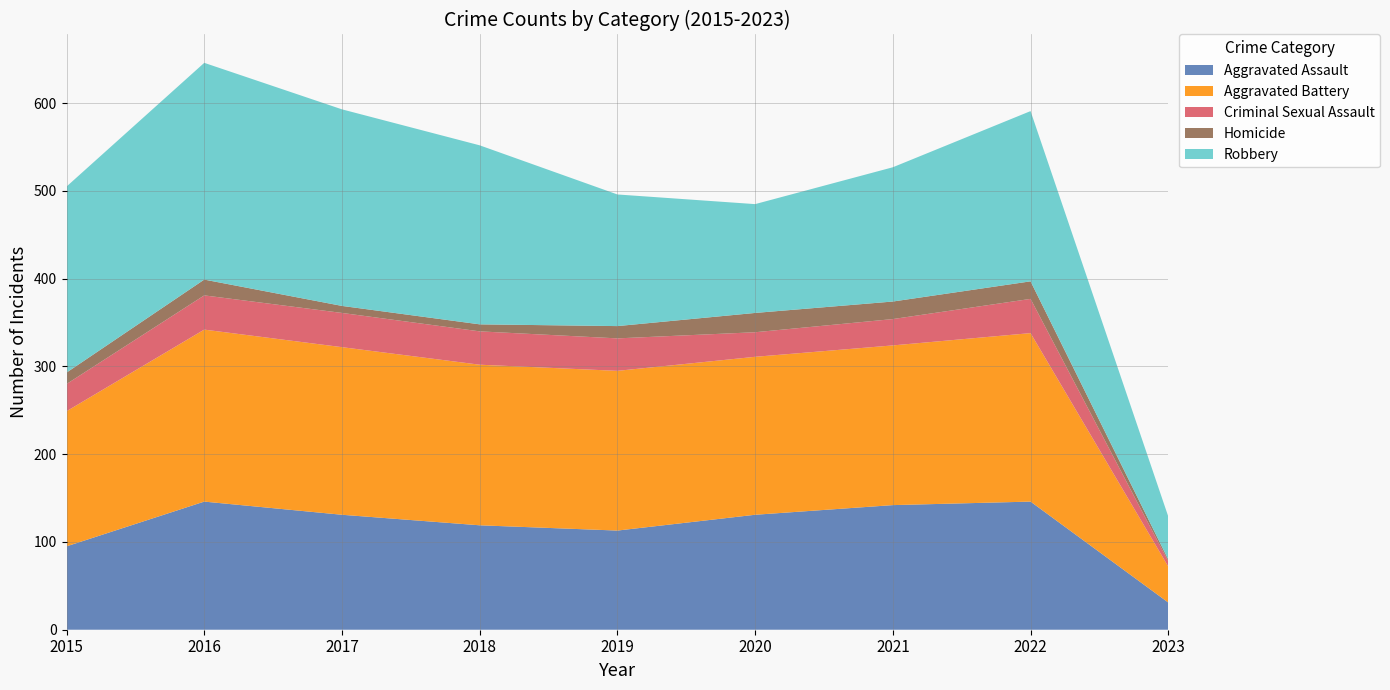

Reading left to right, transcribe all the data shown in this chart.

Aggravated Assault: 95	146	131	119	113	131	142	146	31
Aggravated Battery: 154	196	191	183	182	180	182	192	41
Criminal Sexual Assault: 31	39	39	38	37	28	30	39	6
Homicide: 13	18	8	8	14	22	20	20	2
Robbery: 212	247	224	204	150	124	153	194	49